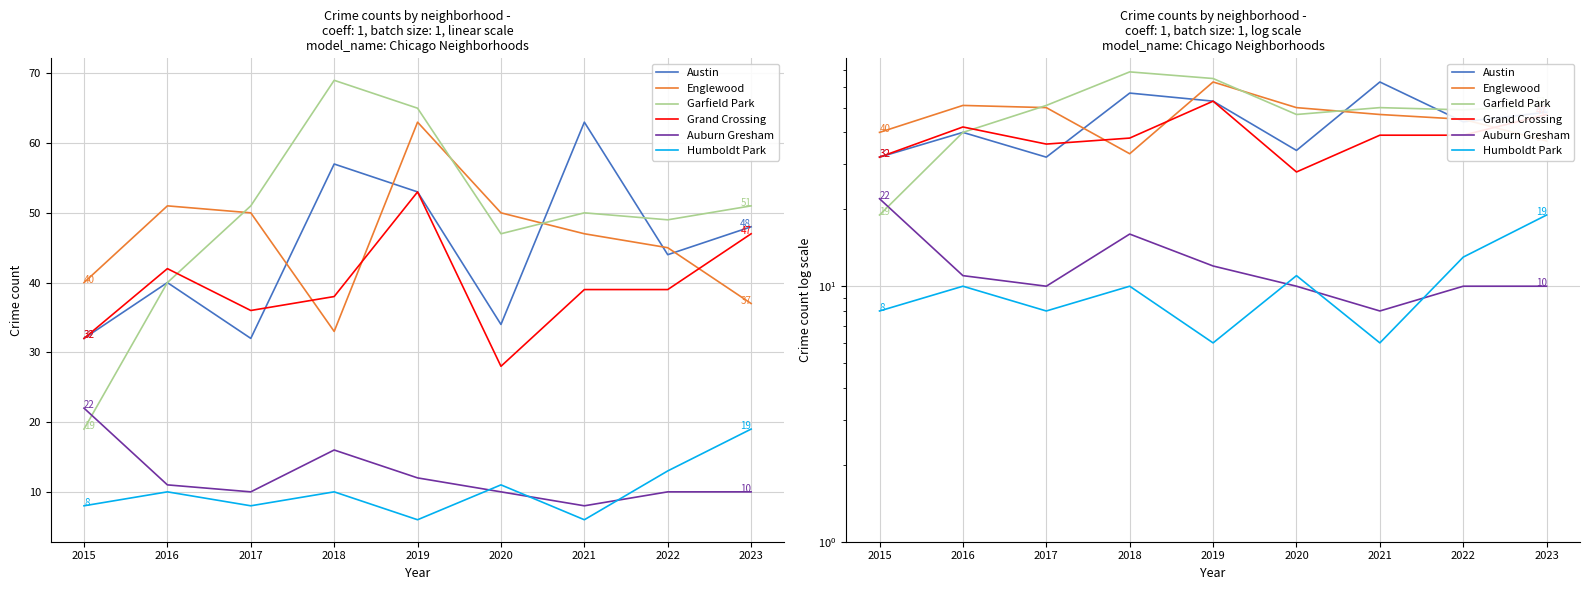

At which category does Austin reach its first local valley?

2017